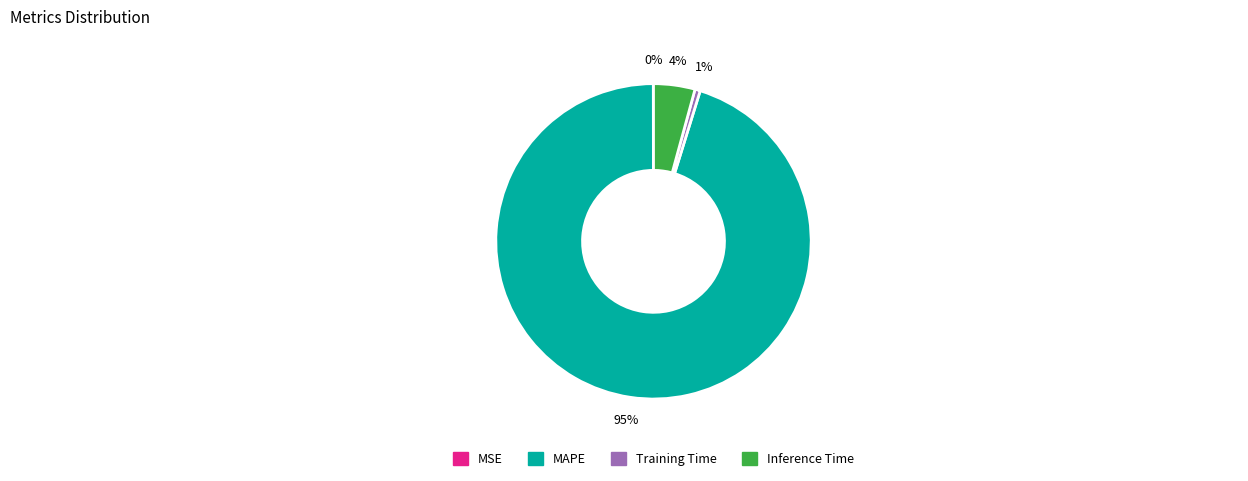

Which category accounts for the majority?

MAPE